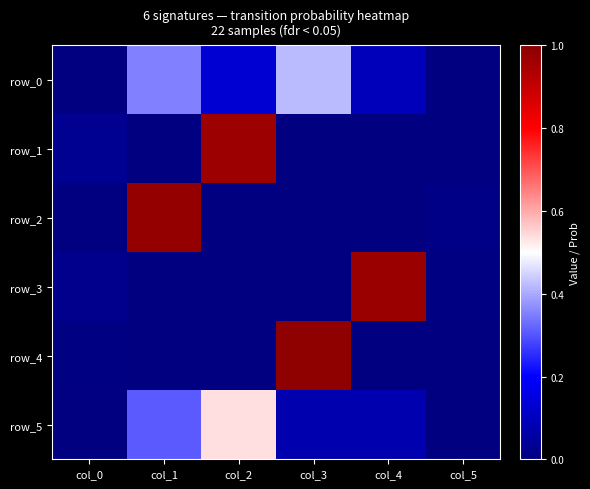

What is the difference between the maximum and minimum values in the row_1 series?

1.0